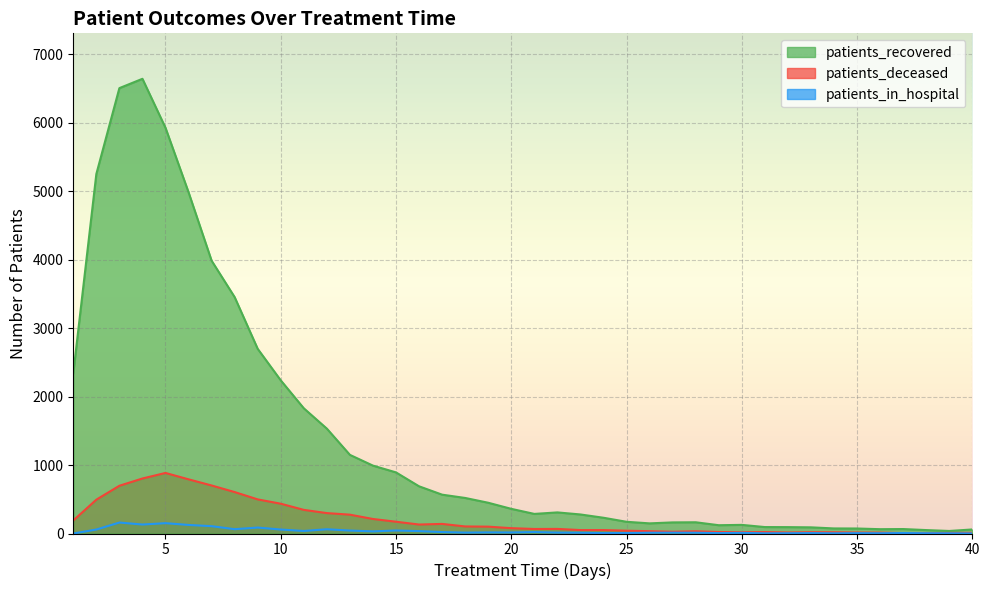

How many lines are shown in the chart?

3